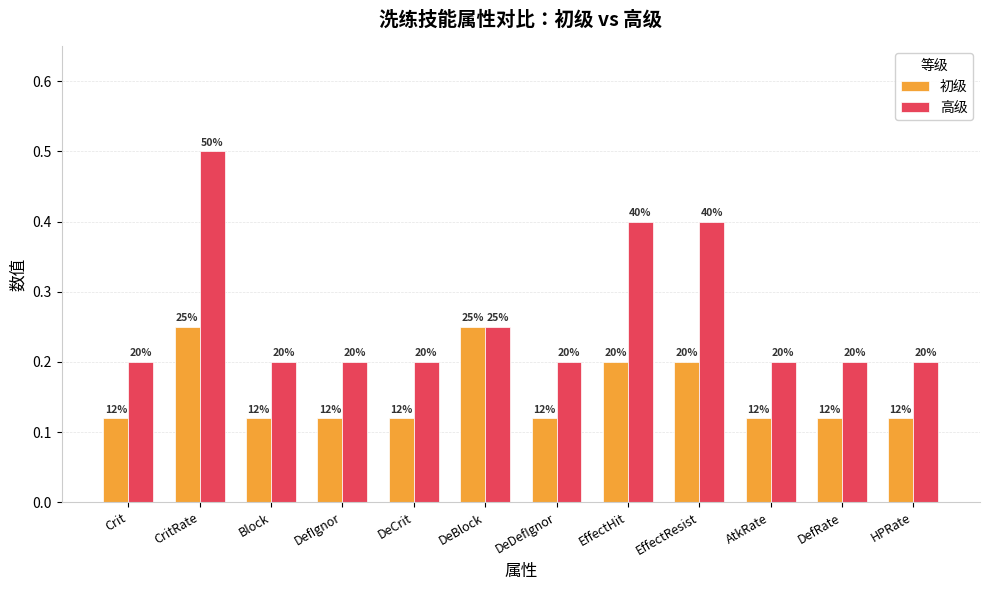

Are the bars horizontal?

No